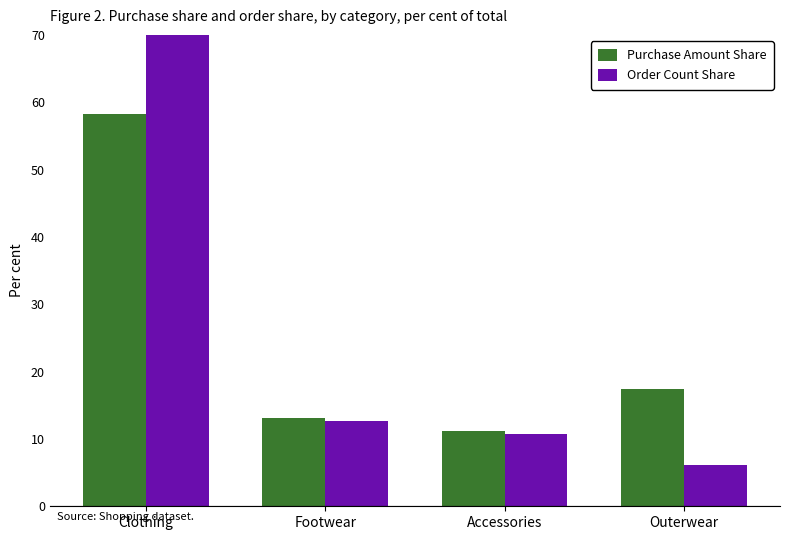

How many bars are there in each group?

2